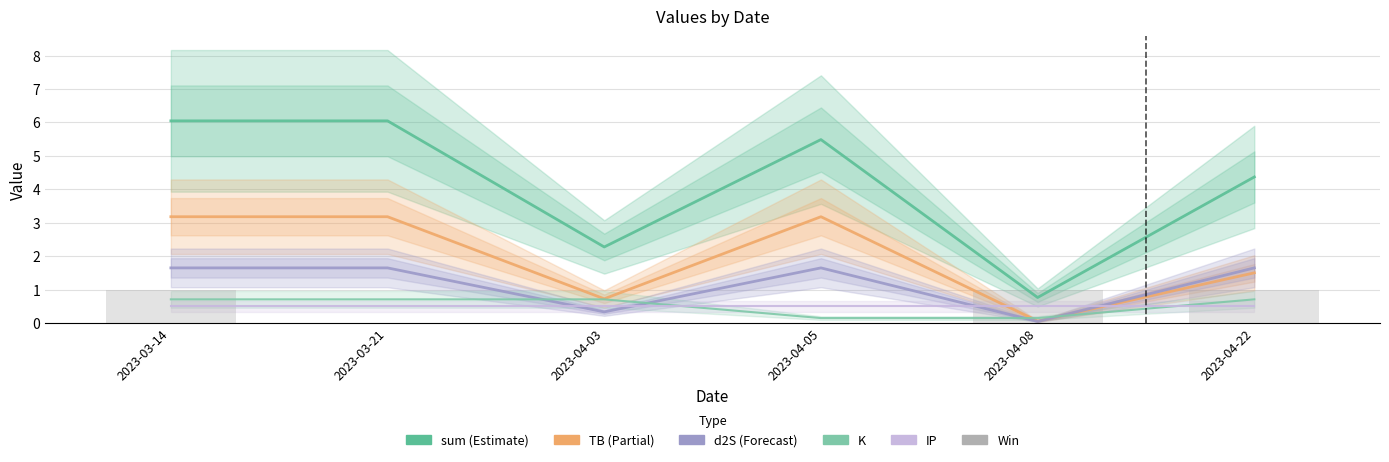

What is the label of the 4th bar from the left?

2023-04-05